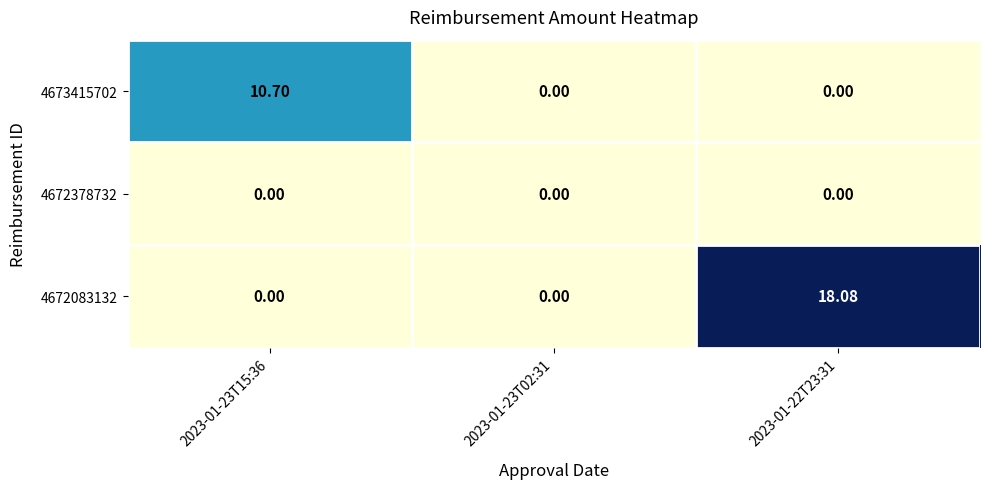

At which category does the chart reach its peak across all series?

2023-01-22T23:31